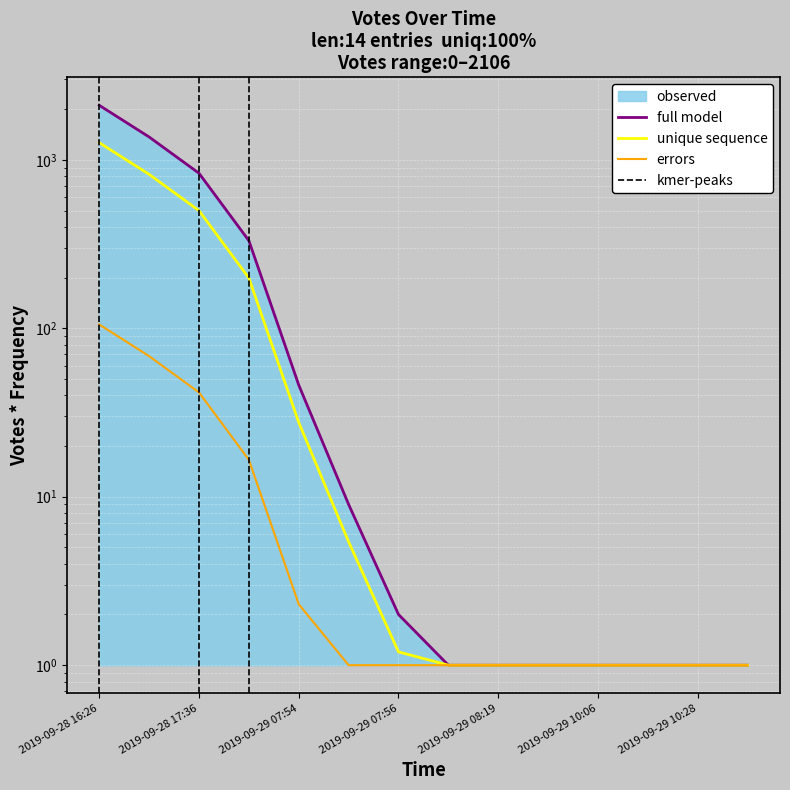

Is it true that the value at 2019-09-29 10:28 is 1?

True